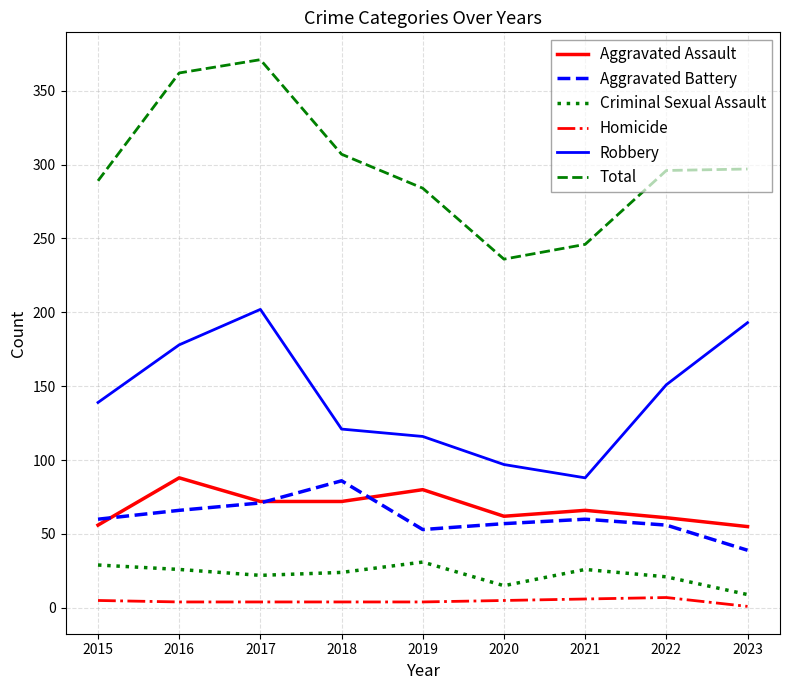

What is the maximum value for Criminal Sexual Assault?

31